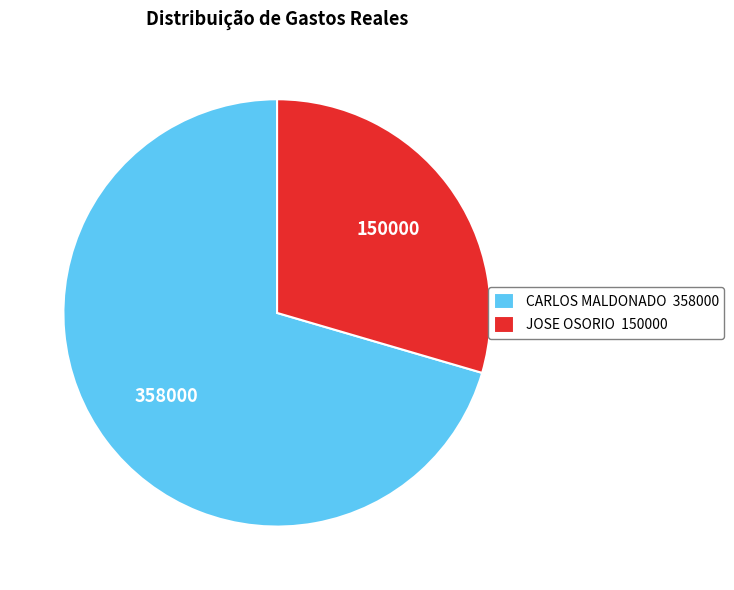

Which category has the biggest portion of the pie?

CARLOS MALDONADO 358000